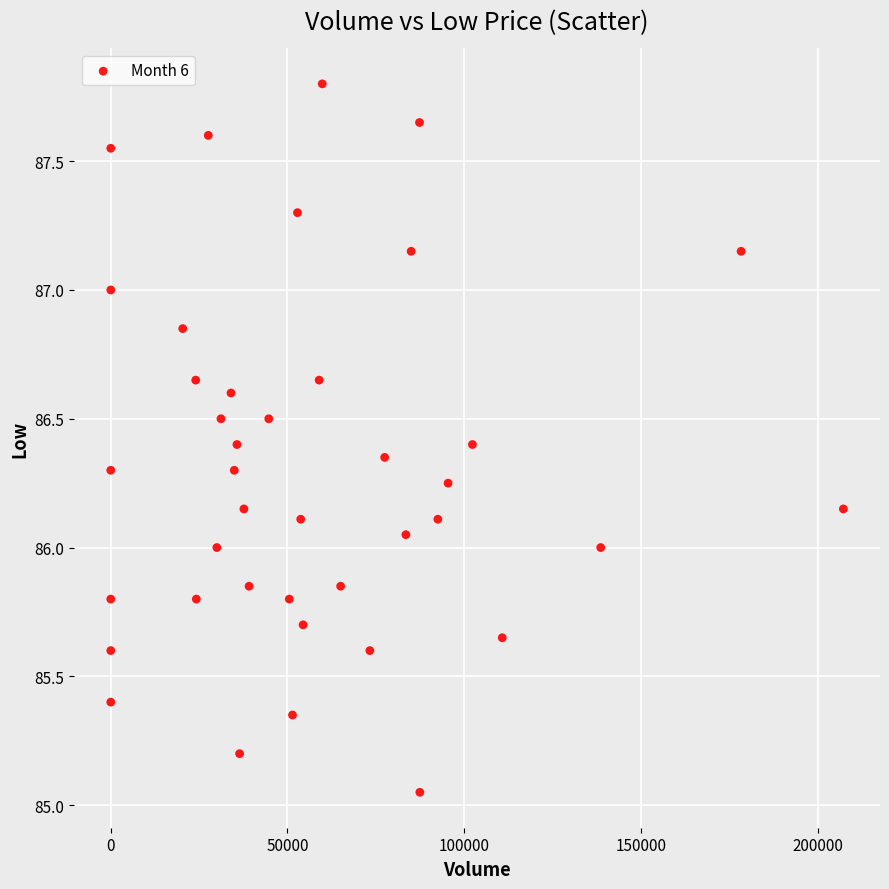

What is the range of X values (max minus min)?

207304.0